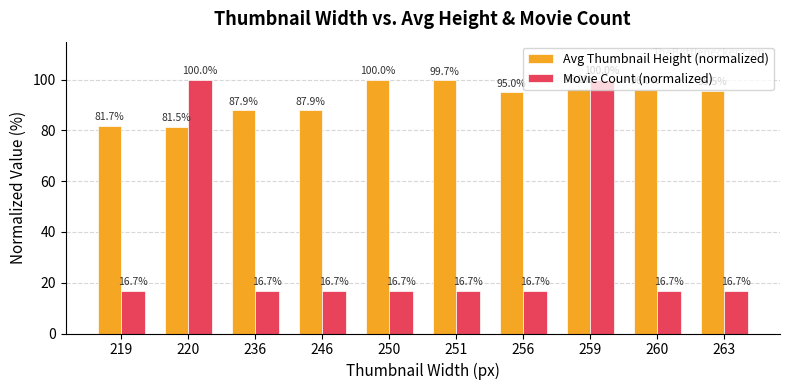

Reading left to right, transcribe all the data shown in this chart.

Avg Thumbnail Height (normalized): 81.7	81.5	87.9	87.9	100.0	99.7	95.0	96.2	96.0	95.5
Movie Count (normalized): 16.7	100.0	16.7	16.7	16.7	16.7	16.7	100.0	16.7	16.7